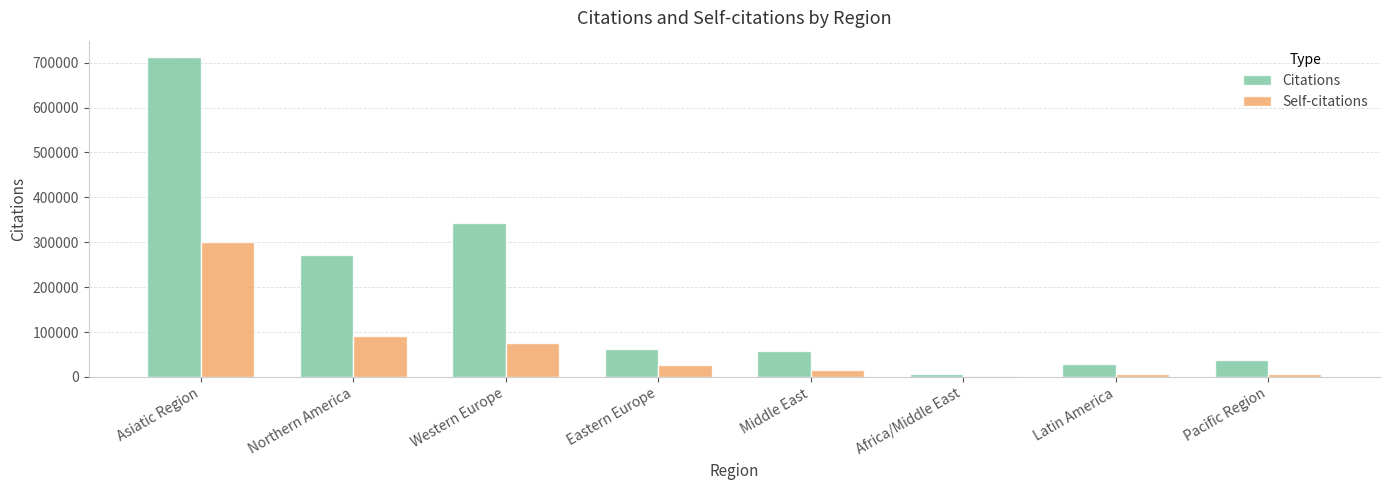

At which label does Self-citations reach its peak?

Asiatic Region